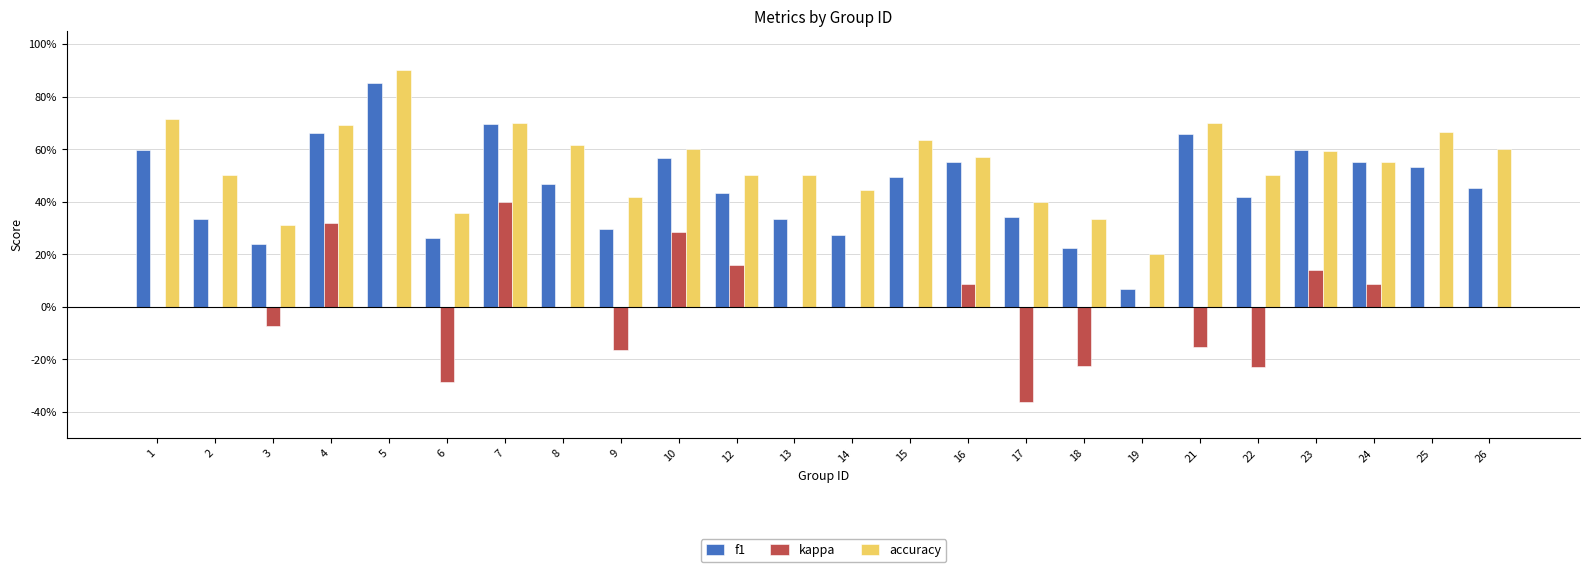

Between 9 and 26, which series saw the biggest shift?

accuracy